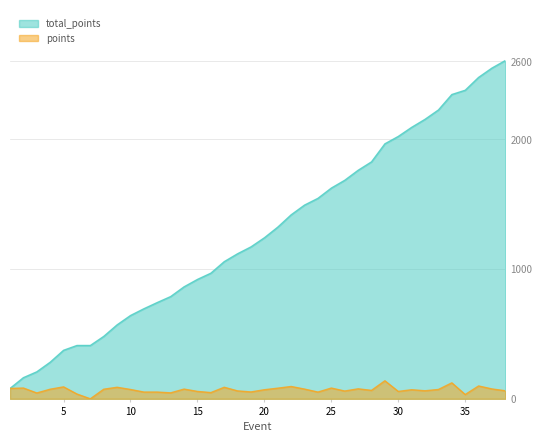

How many positive values does the points series have?

37